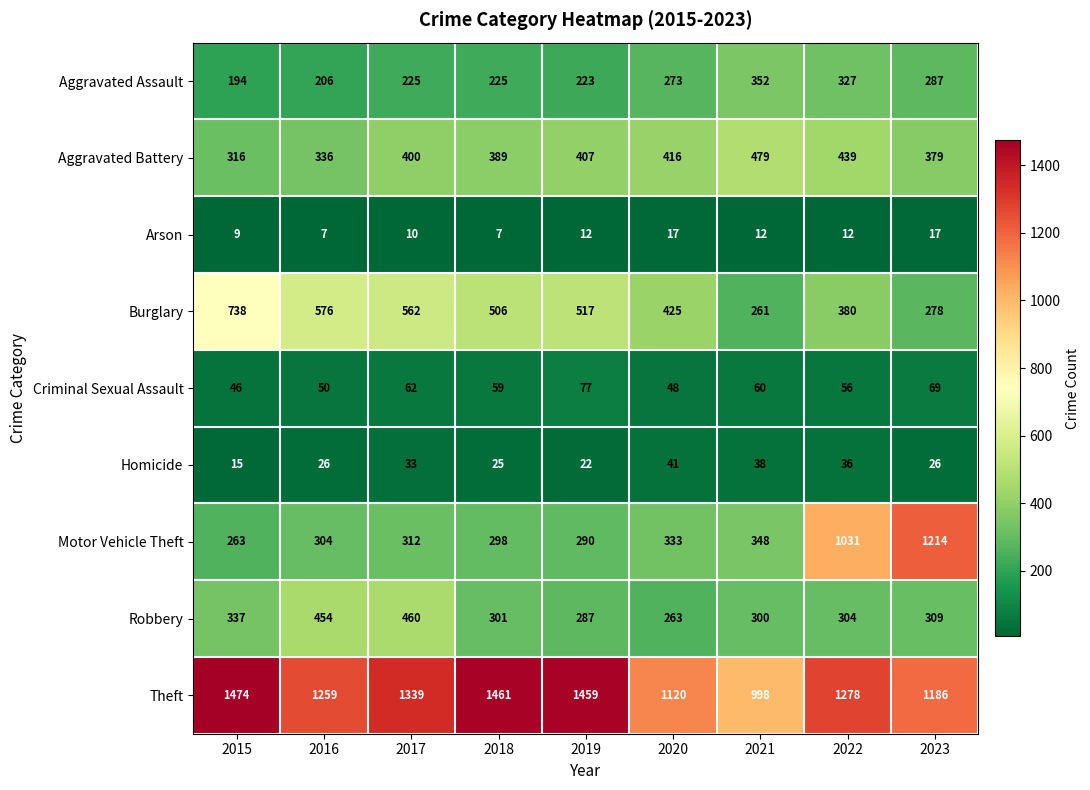

Rank the series at 2019 from lowest to highest value.

Arson, Homicide, Criminal Sexual Assault, Aggravated Assault, Robbery, Motor Vehicle Theft, Aggravated Battery, Burglary, Theft